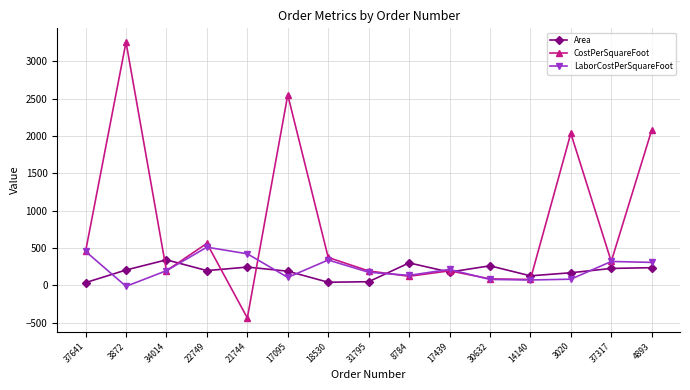

Which category has the highest value in the Area series?

34014